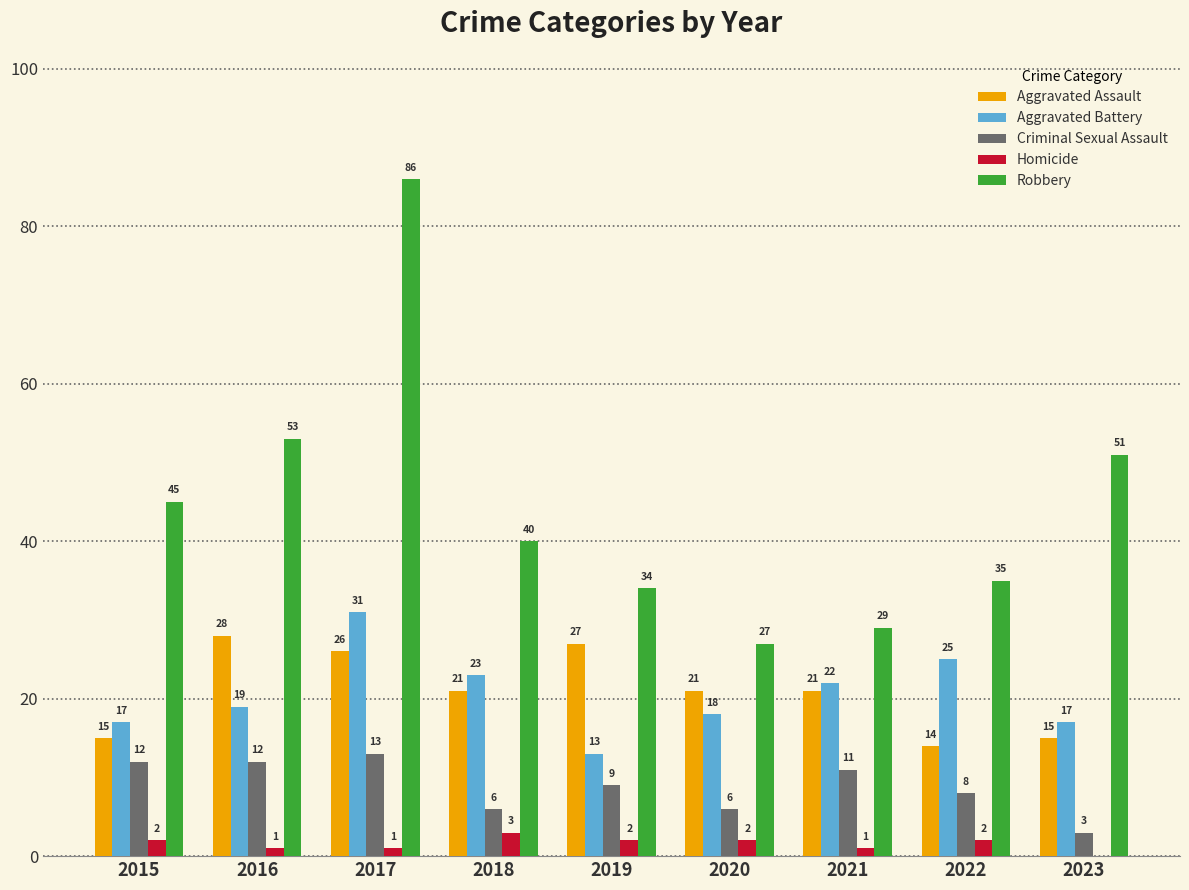

What are all the series names shown in the legend?

Aggravated Assault, Aggravated Battery, Criminal Sexual Assault, Homicide, Robbery